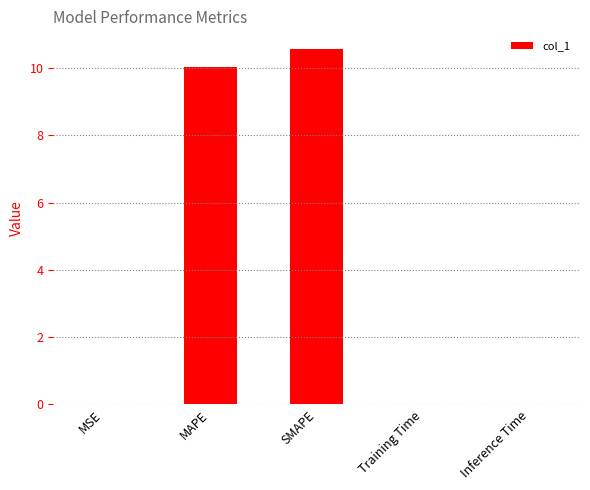

True or false: the data shows 10.0 at MAPE.

True